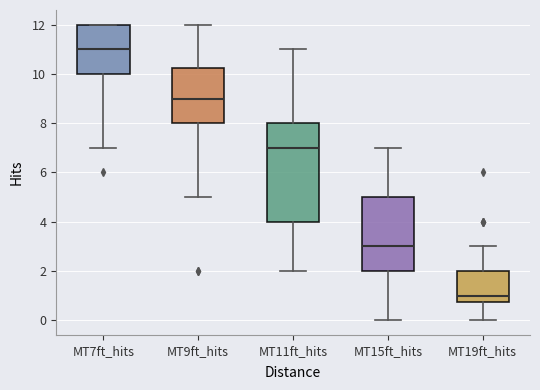

Reading left to right, read every box against the y-axis: the position of its median line, the range the box covers, and the ends of its whiskers. The values are not printed on the chart, so give them approximately, as read against the axis.

MT7ft_hits: median 11.0, box 10.0 to 12.0, whiskers 7.0 to 12.0
MT9ft_hits: median 9.0, box 8.0 to 10.2, whiskers 5.0 to 12.0
MT11ft_hits: median 7.0, box 4.0 to 8.0, whiskers 2.0 to 11.0
MT15ft_hits: median 3.0, box 2.0 to 5.0, whiskers 0.0 to 7.0
MT19ft_hits: median 1.0, box 0.8 to 2.0, whiskers 0.0 to 3.0